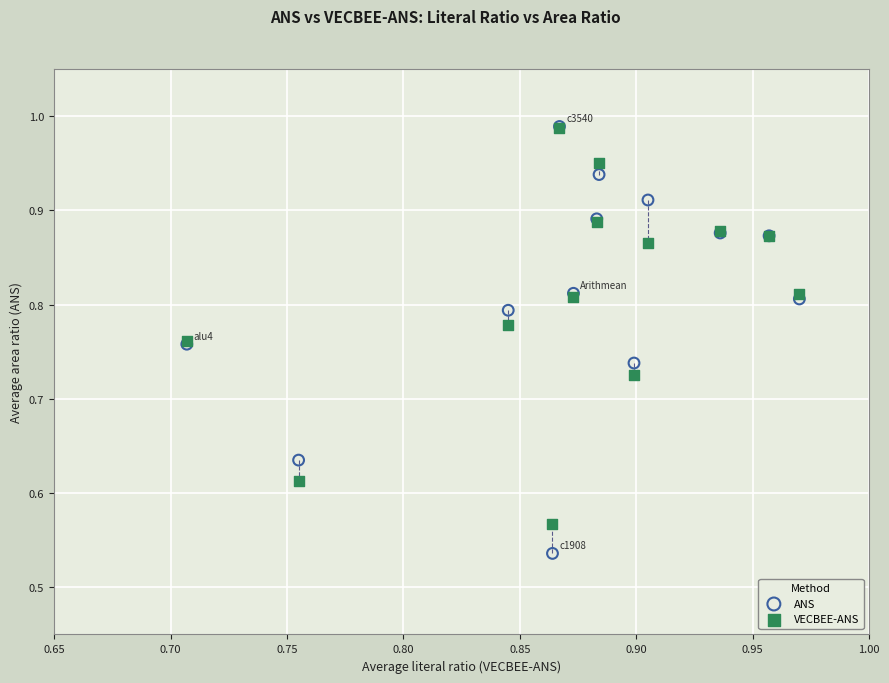

What are all the series names shown in the legend?

ANS, VECBEE-ANS